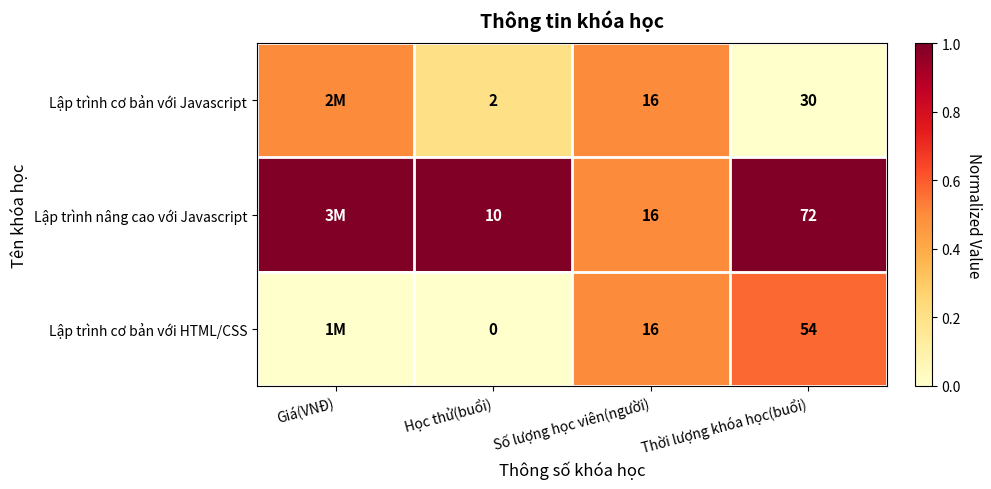

Which series has the largest total across all categories?

Lập trình nâng cao với Javascript